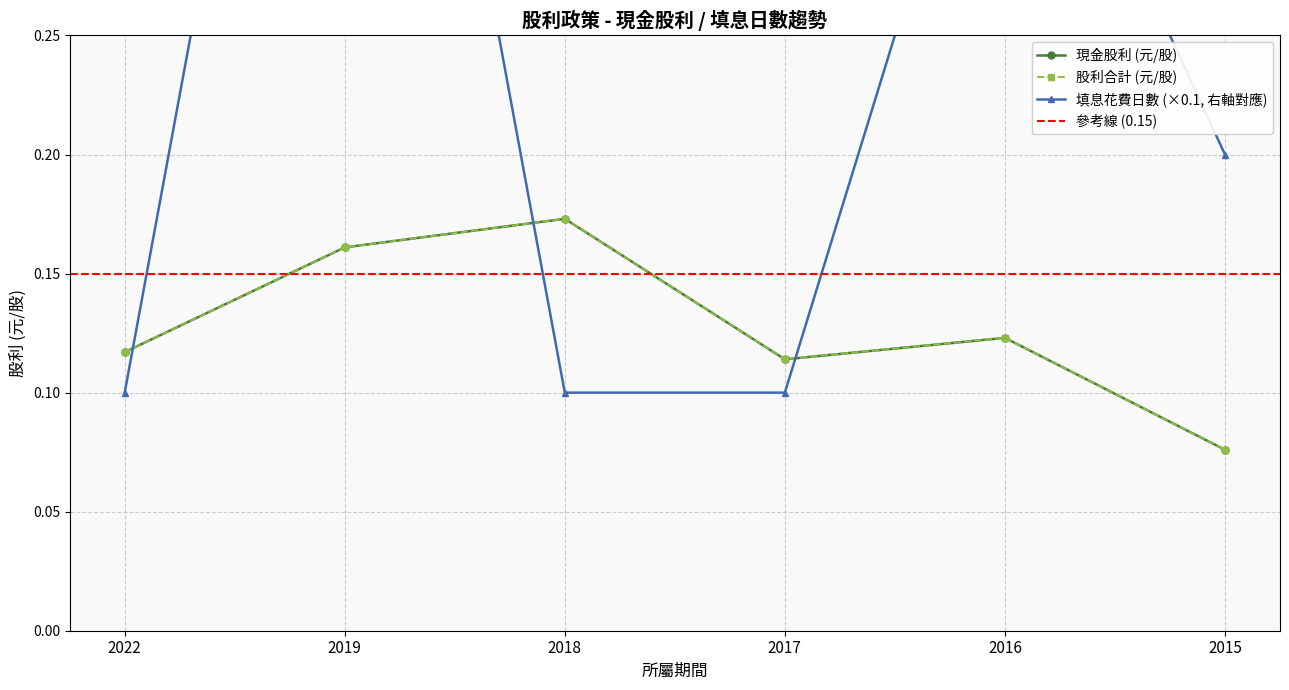

The 股利合計 series shows 0.1 at 2015. True or false?

False